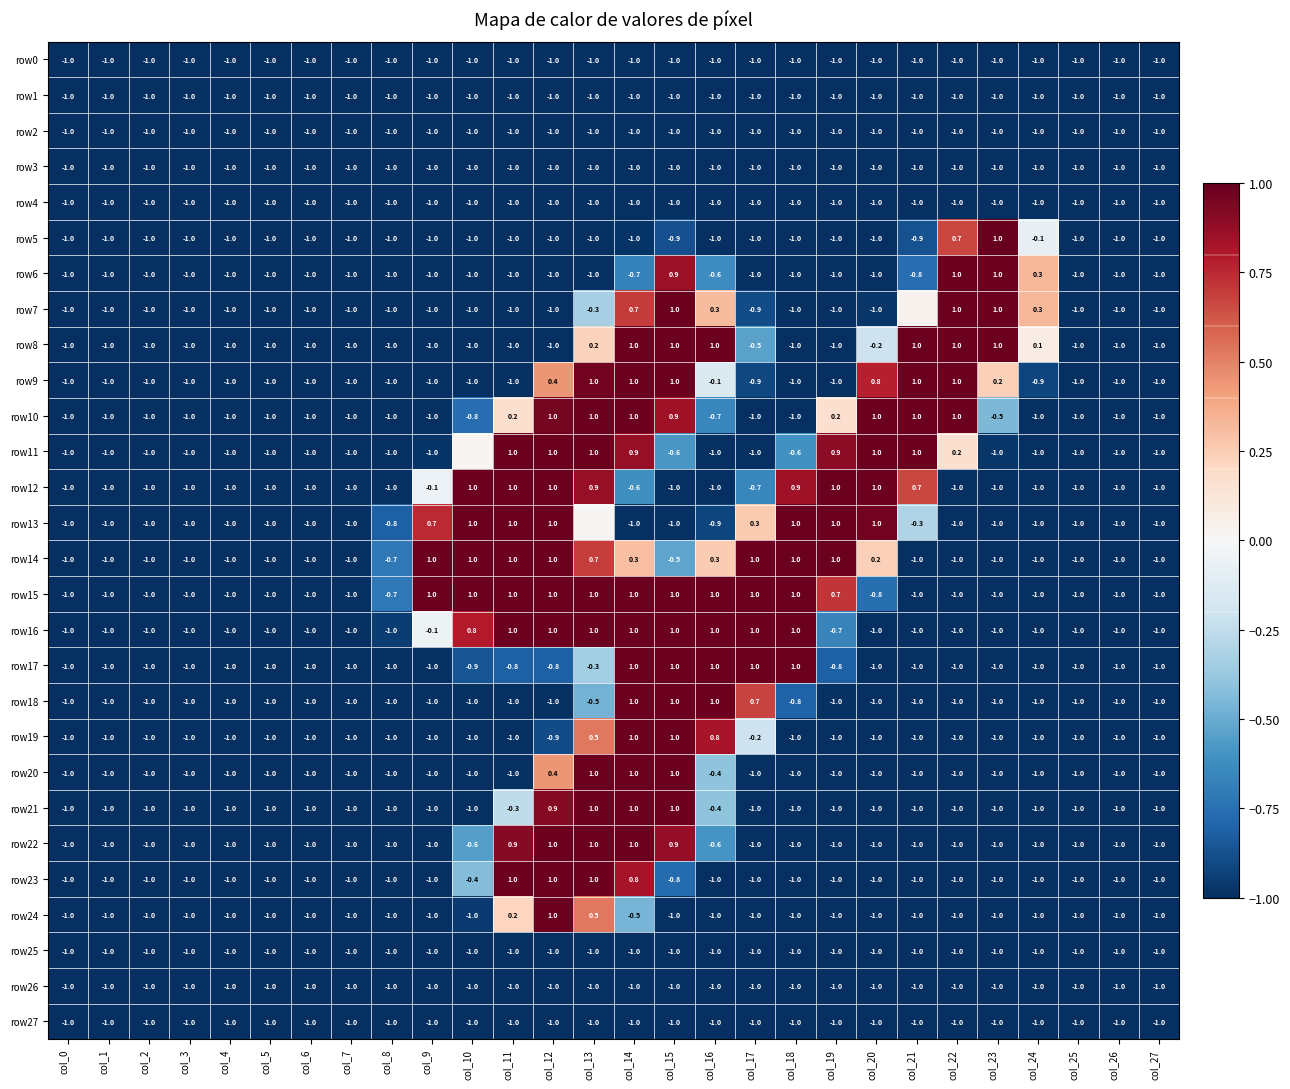

True or false: row9 has a value of 1.0 at col_21.

True